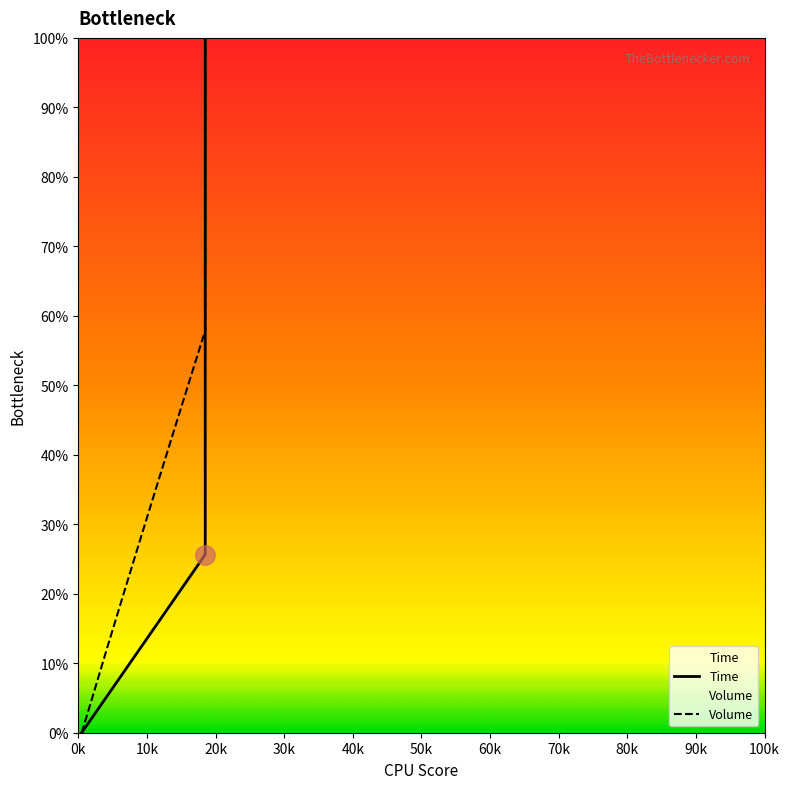

True or false: Time has more than 1 interior local peaks.

False